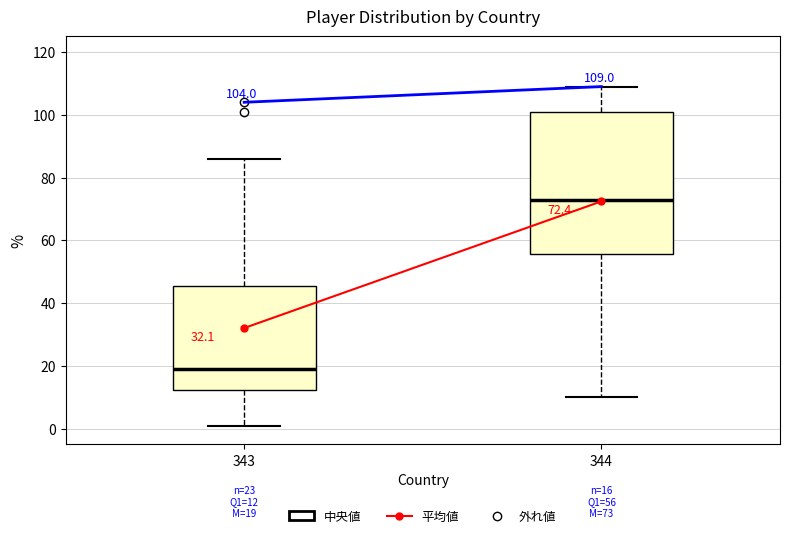

Comparing the boxes themselves (not the whiskers), which one is the tallest?

344